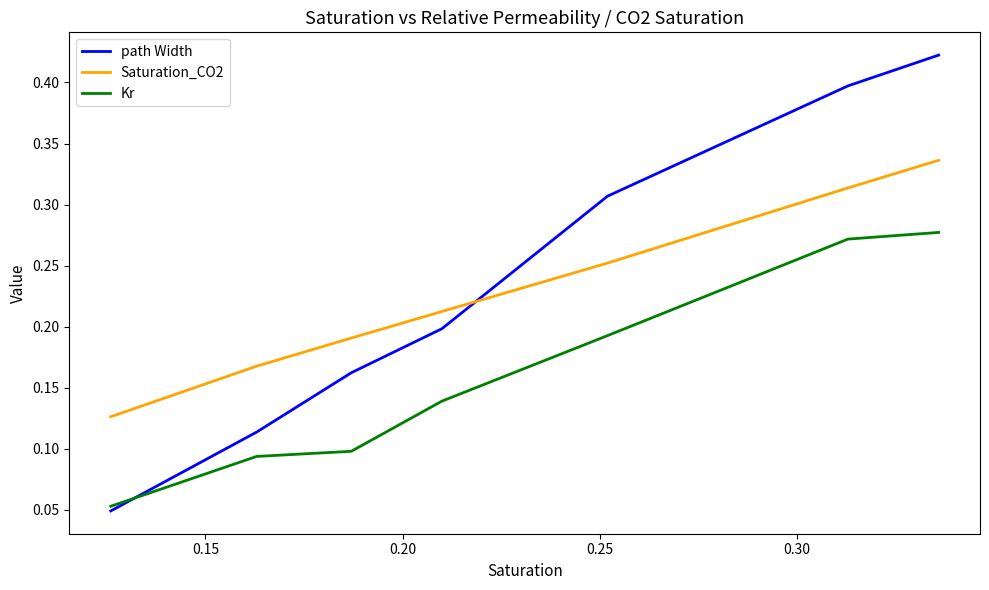

Which series has the largest range (max minus min)?

path Width